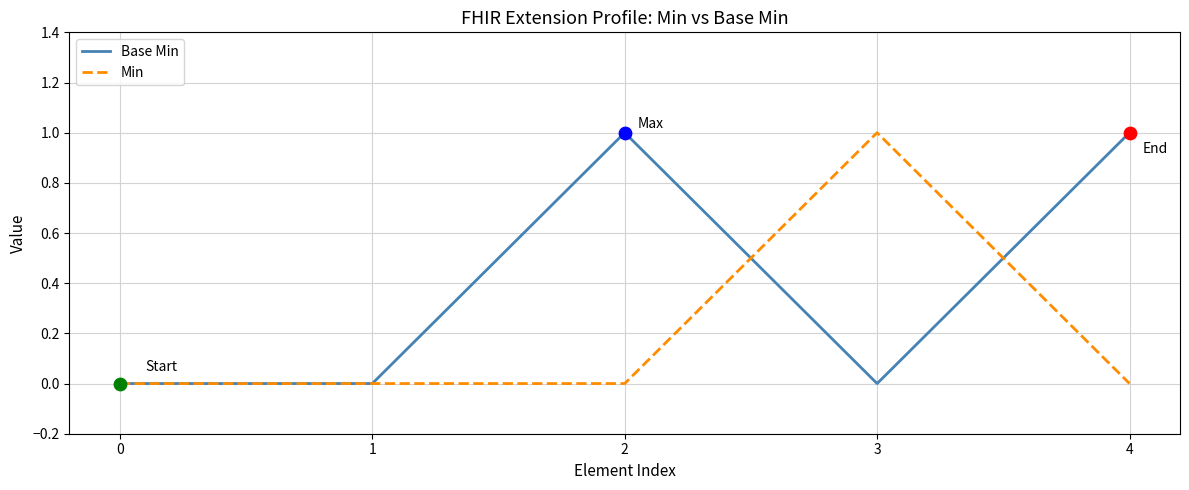

Between 0 and 2, which series saw the biggest shift?

Base Min